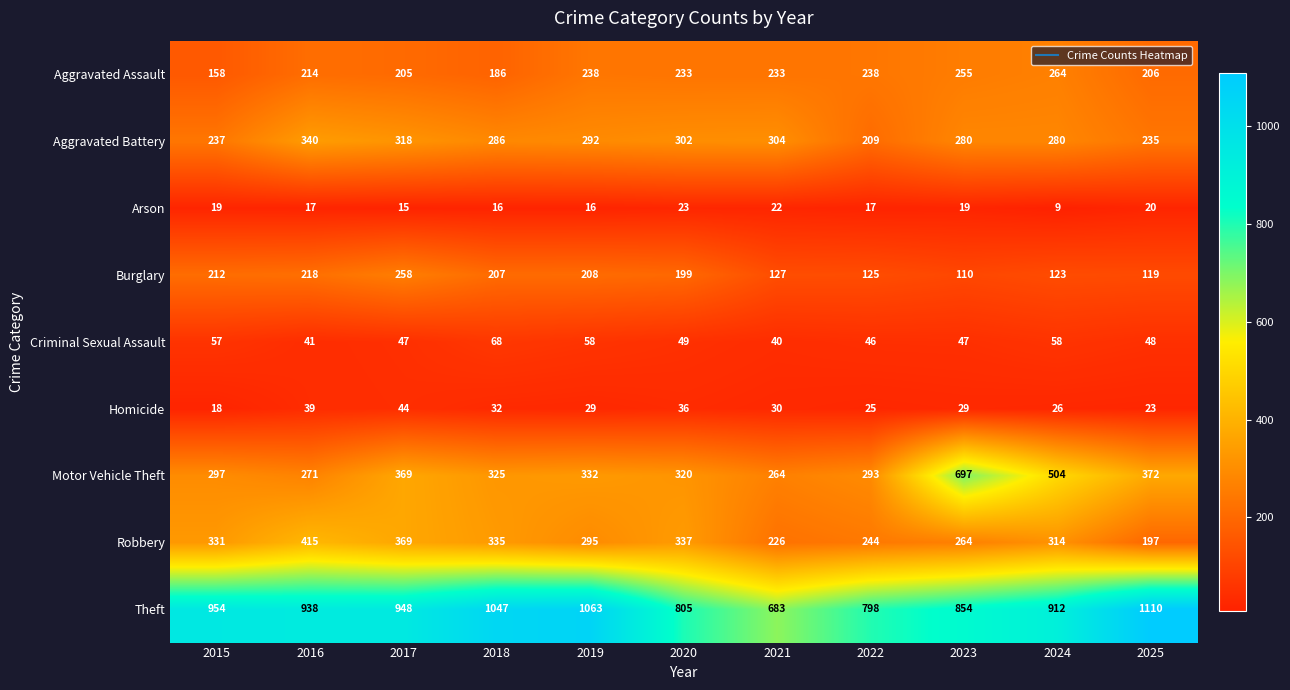

Is it true that Burglary equals 190 at 2022?

False